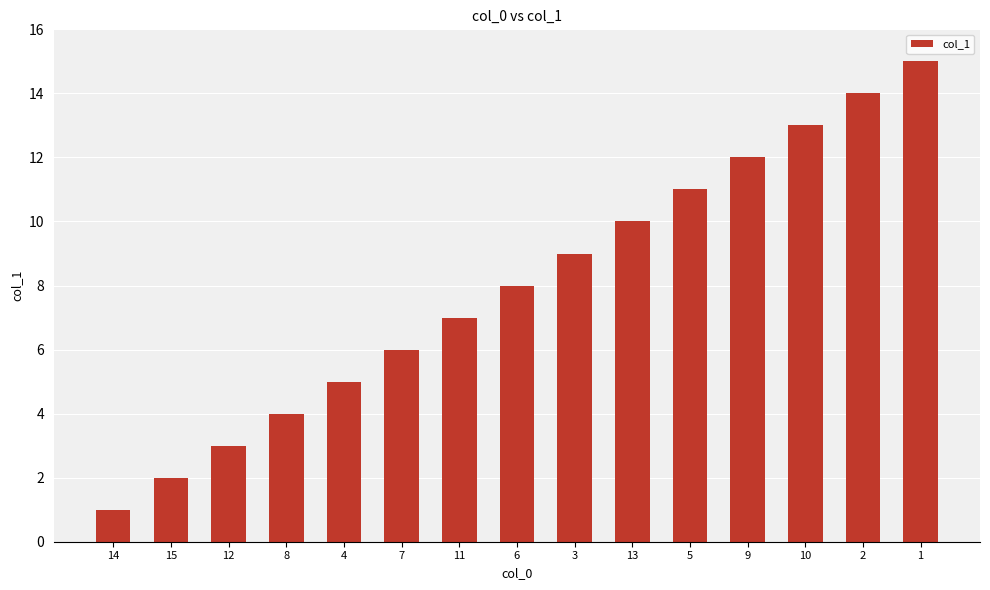

What is the sum of all values?

120